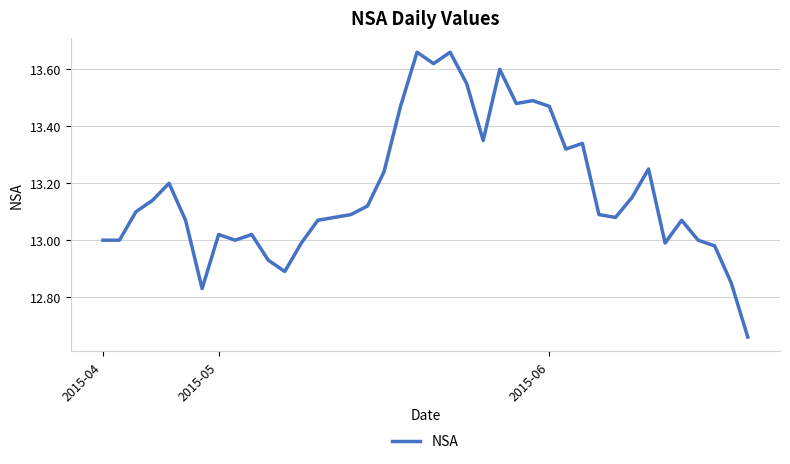

Does the chart display data point markers on the line(s)?

No